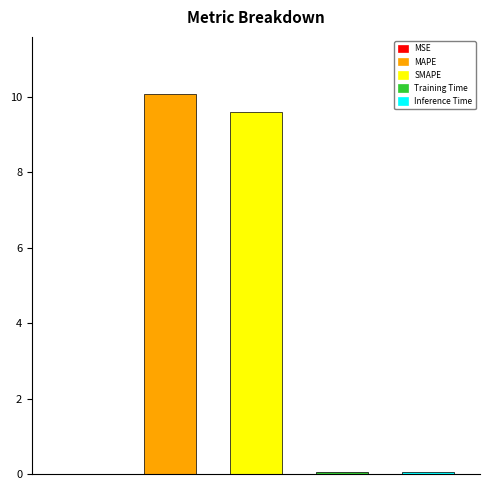

Which category has the highest value across all series?

MAPE